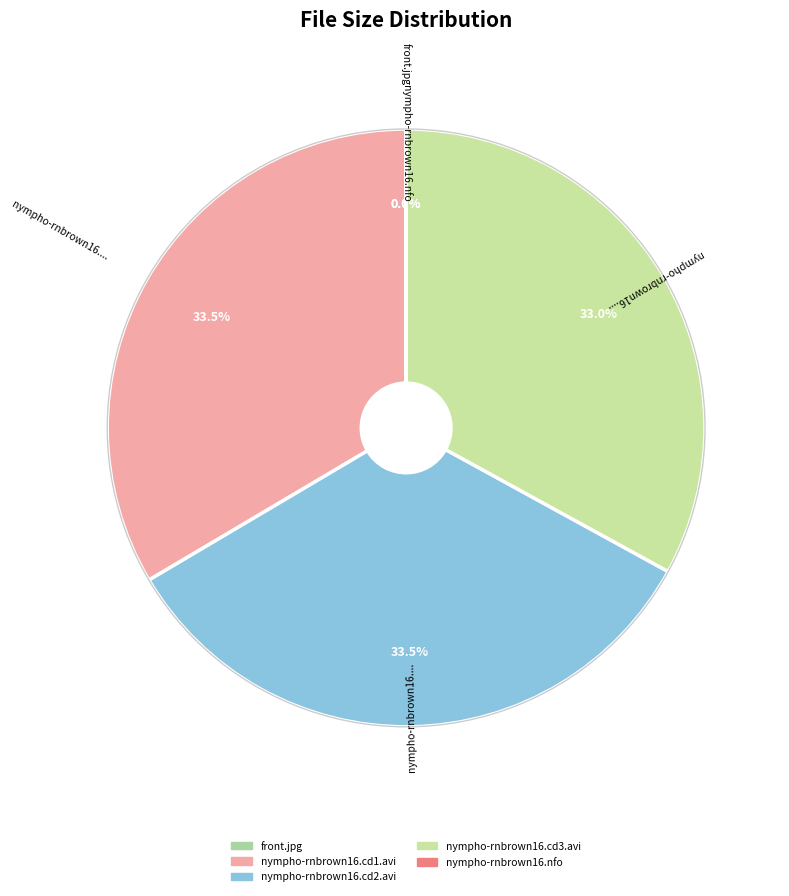

To the nearest percent, what is the average slice percentage?

20%